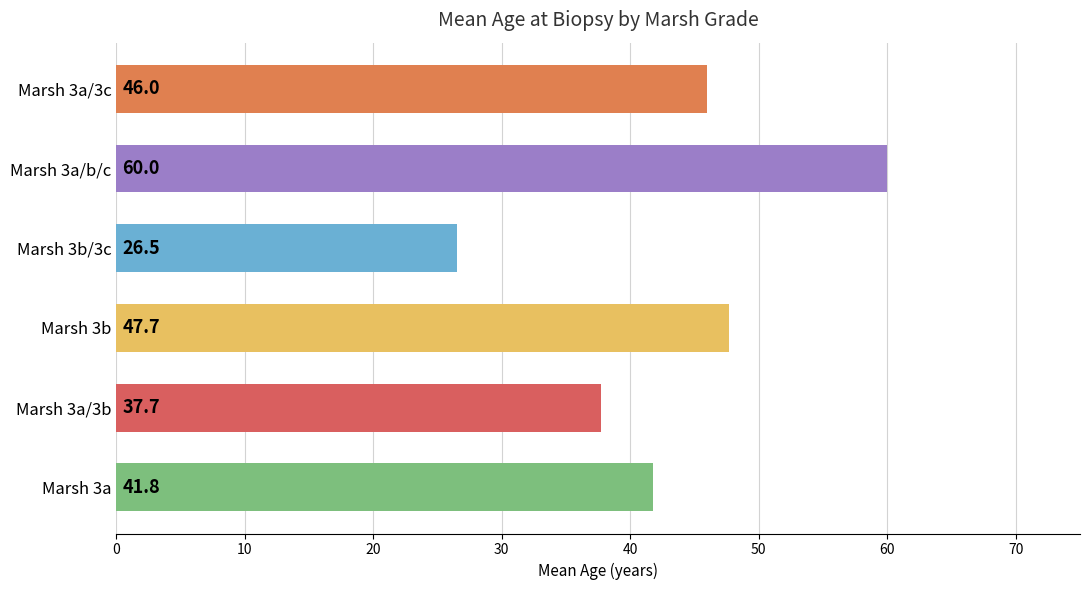

Rank the categories by value from lowest to highest.

Marsh 3b/3c, Marsh 3a/3b, Marsh 3a, Marsh 3a/3c, Marsh 3b, Marsh 3a/b/c